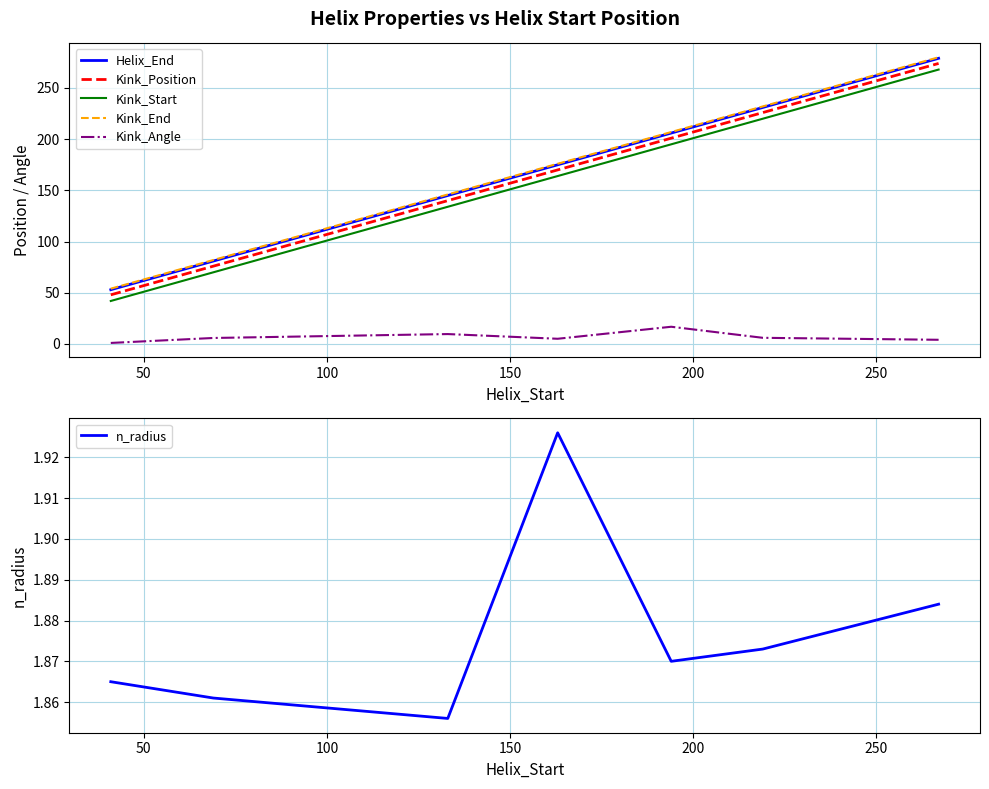

True or false: Kink_End and Kink_Angle cross at least once.

False